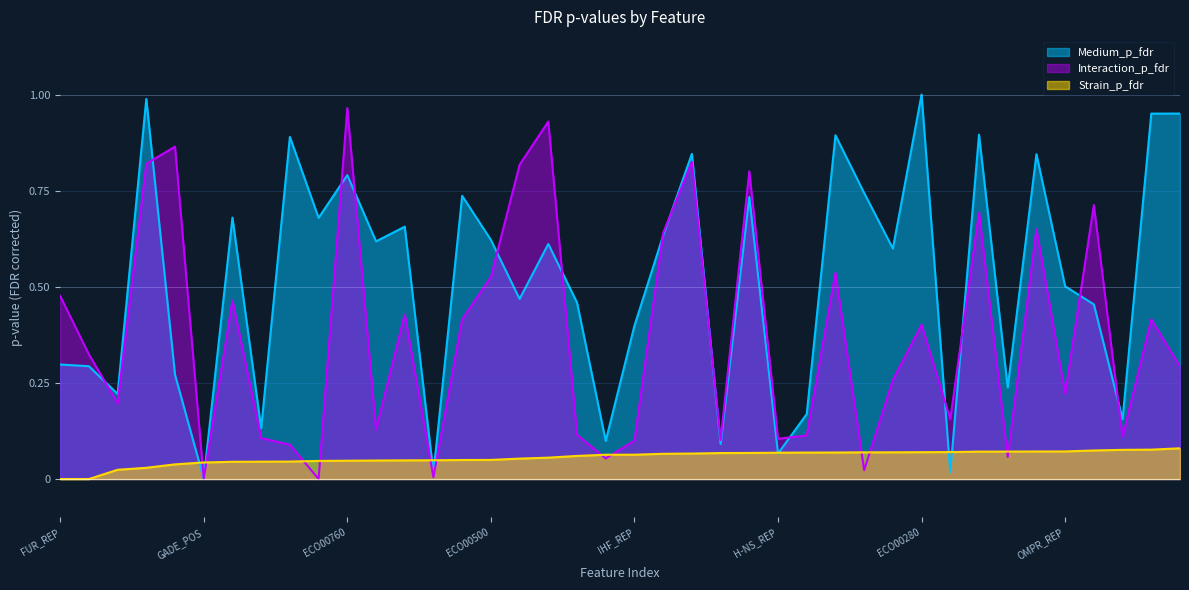

What is the label of the 21st point from the right?

YDEO_POS